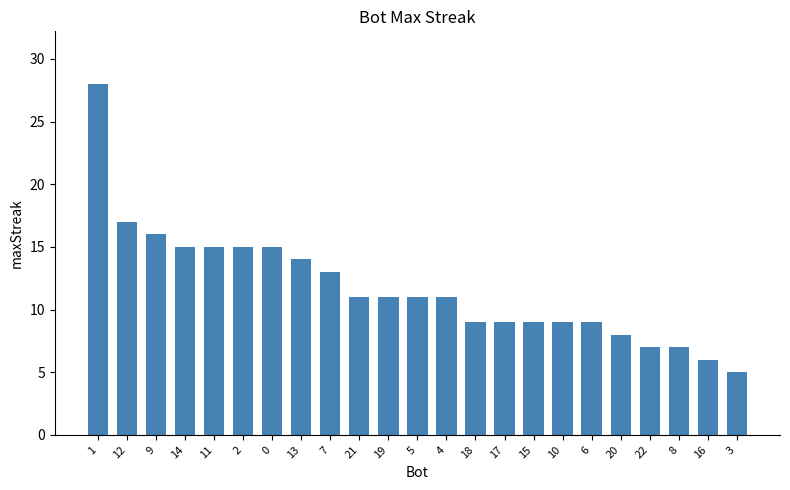

What is the change in value from 9 to 11?

-1